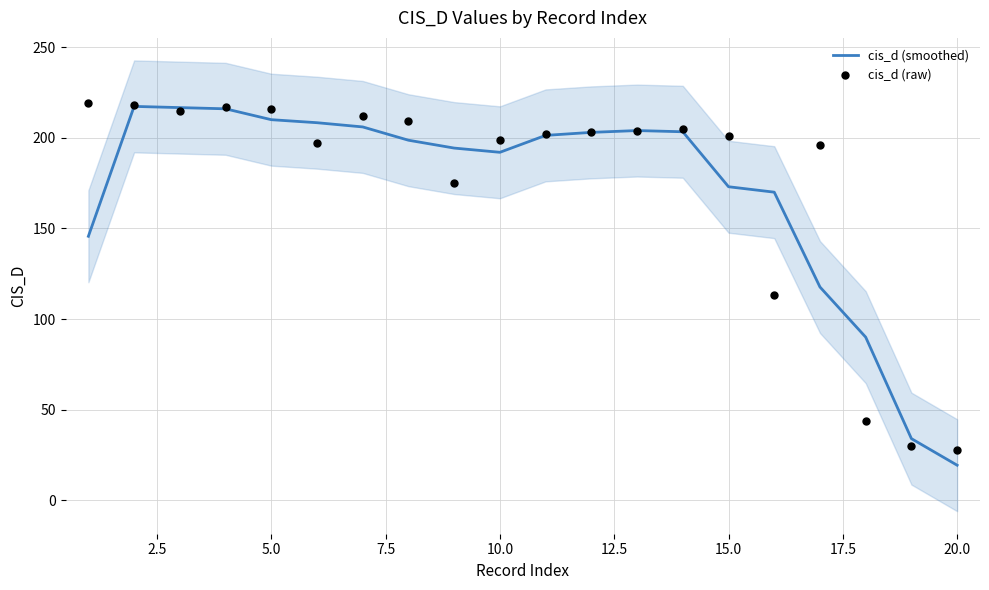

Which series has the largest total across all categories?

cis_d (raw)